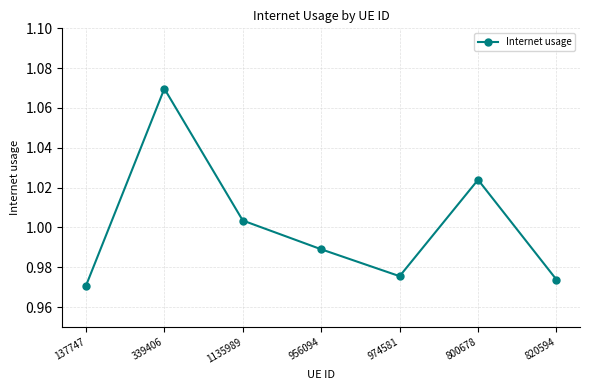

What is the label of the 6th point from the left?

800678